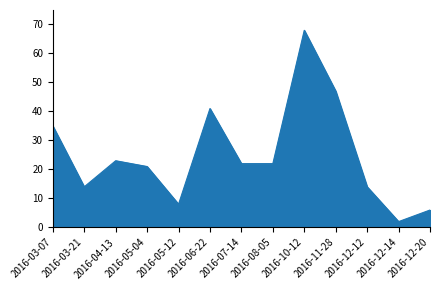

The chart shows a value of 10 at 2016-12-20. True or false?

False